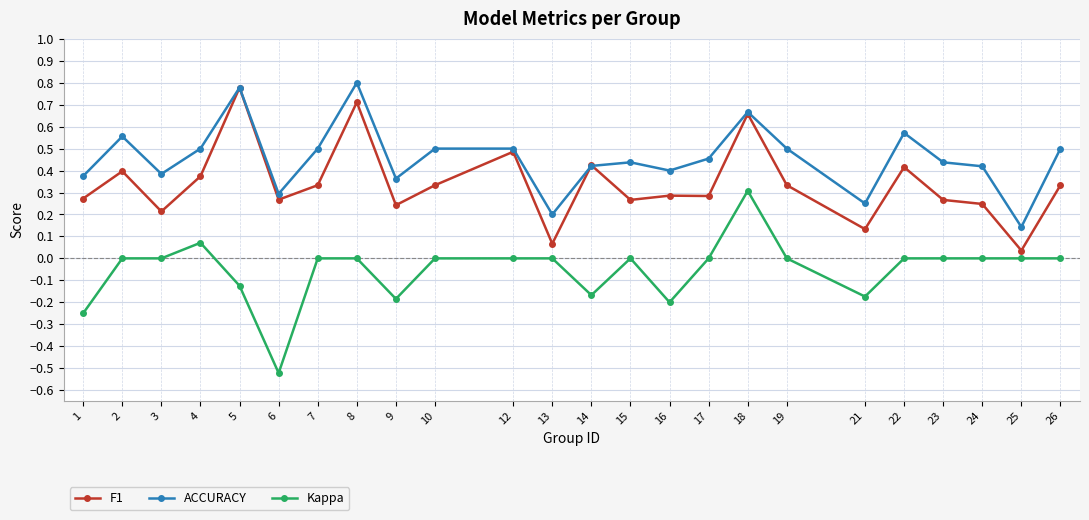

How many series are shown in this chart?

3